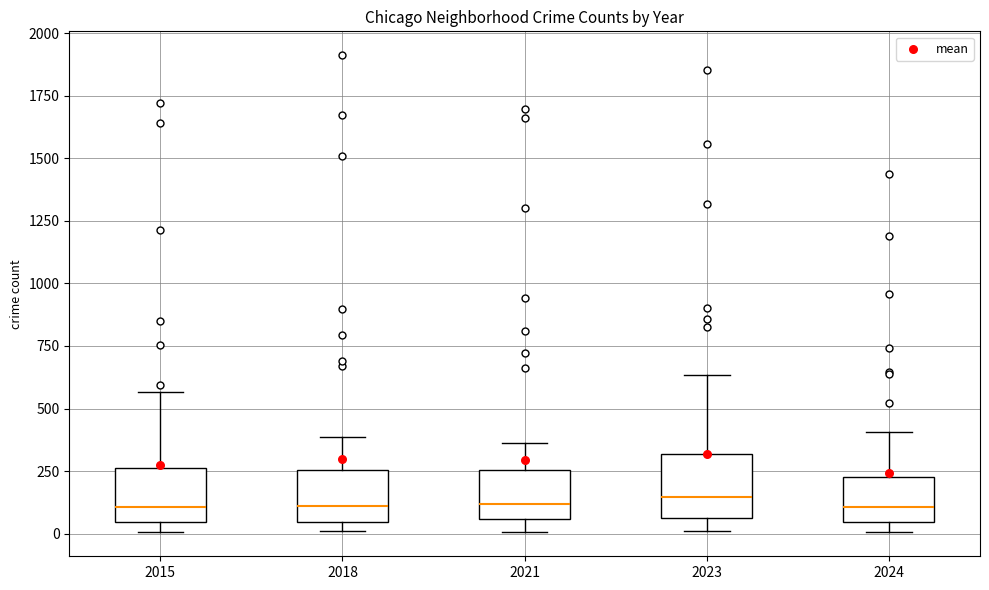

Reading left to right, transcribe this box plot: for each box, give where its median line is, the range the box spans, and where its two whiskers end, as read against the y-axis. The values are not printed on the chart, so give them approximately, as read against the axis.

2015: median 100, box 50 to 250, whiskers 0 to 550
2018: median 100, box 50 to 250, whiskers 0 to 400
2021: median 100, box 50 to 250, whiskers 0 to 350
2023: median 150, box 50 to 300, whiskers 0 to 650
2024: median 100, box 50 to 250, whiskers 0 to 400